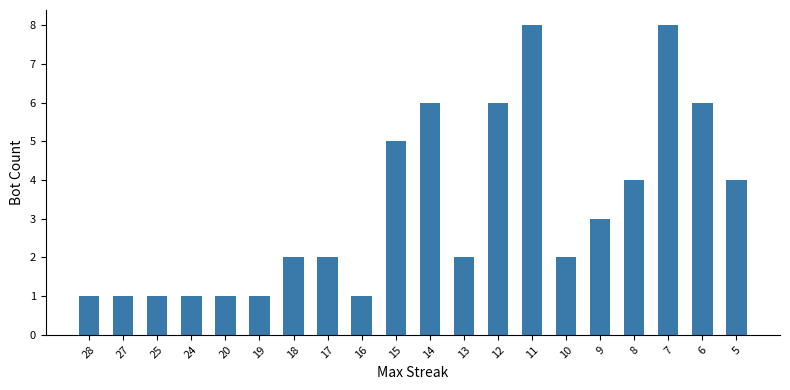

What is the smallest value displayed?

1